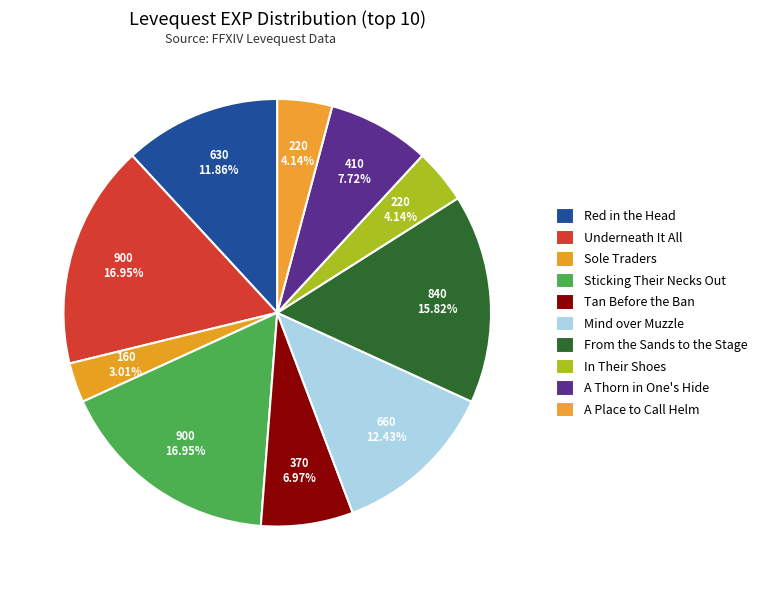

Count the number of slices in the pie.

10